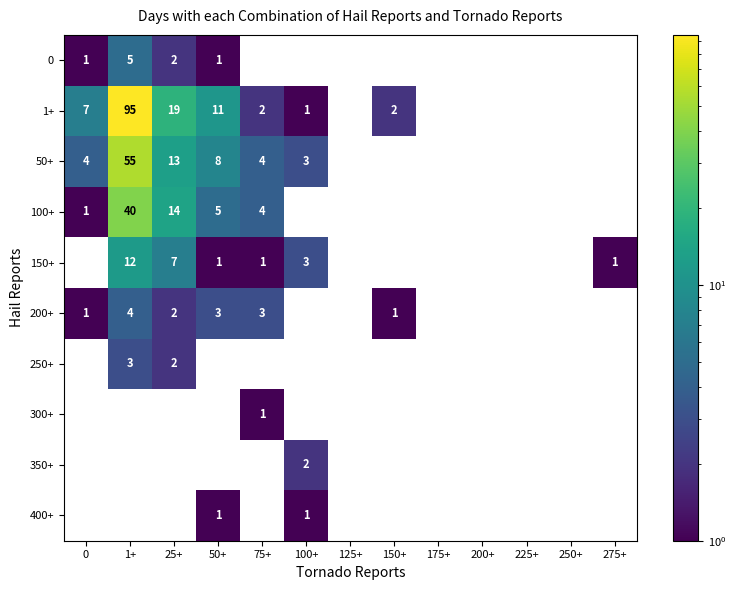

Is the value of 50+ at 1+ greater than the value of 0 at 1+?

Yes